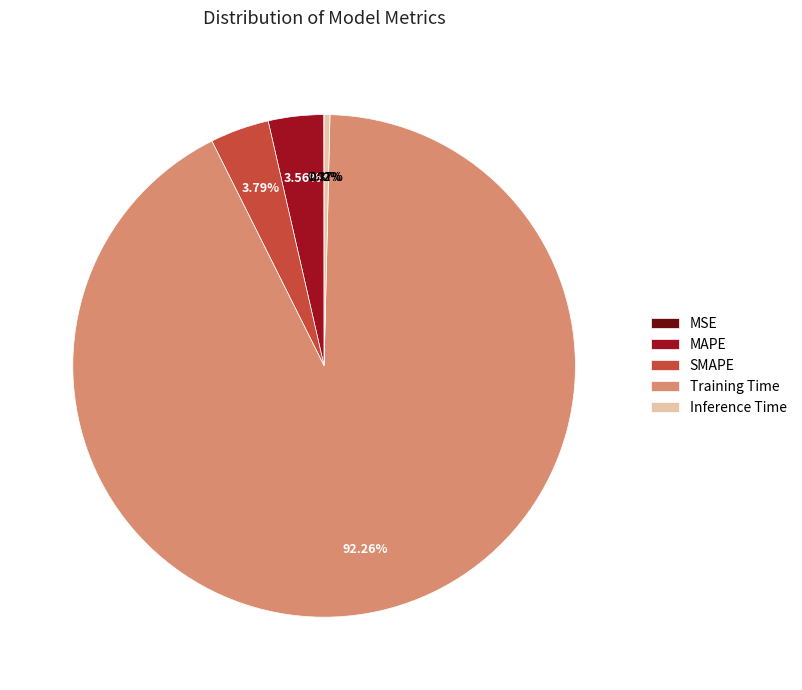

Which category has the biggest portion of the pie?

Training Time